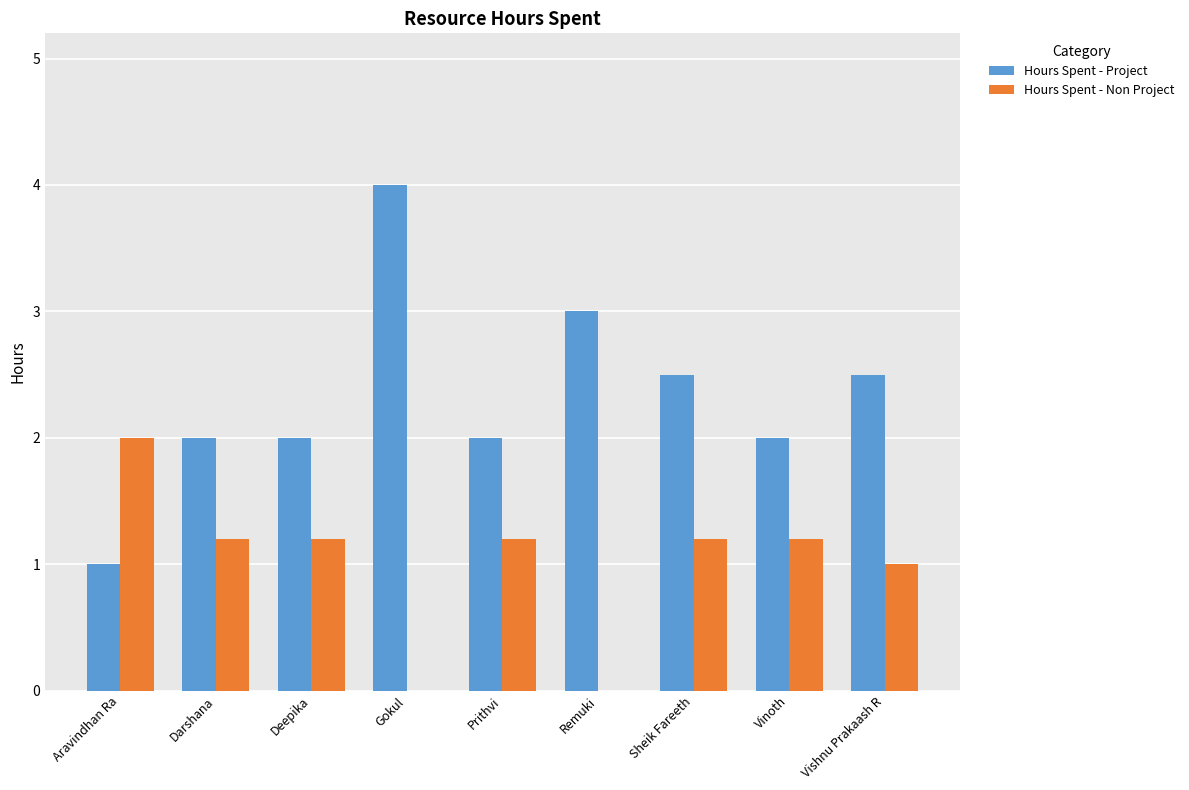

True or false: Hours Spent - Project has a value of 3.0 at Remuki.

True